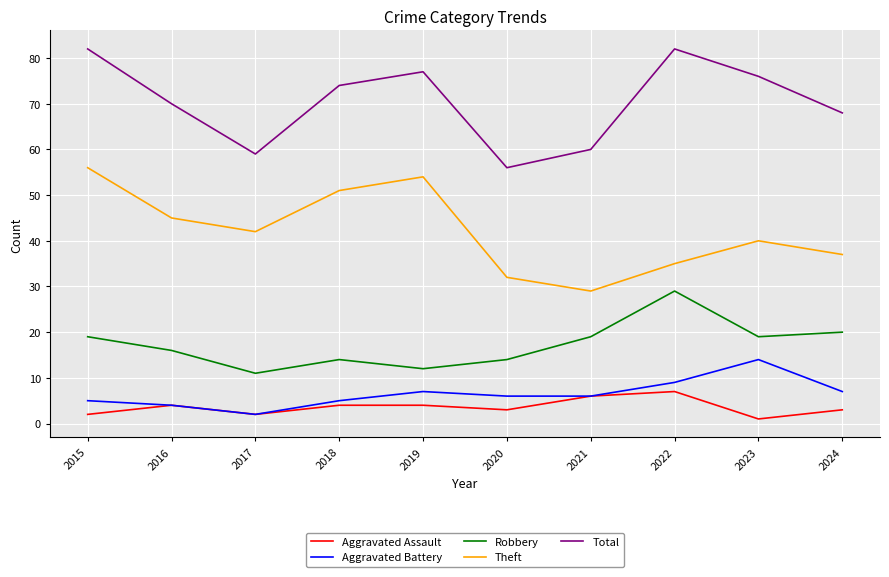

How many values in the Theft series are below 42?

5